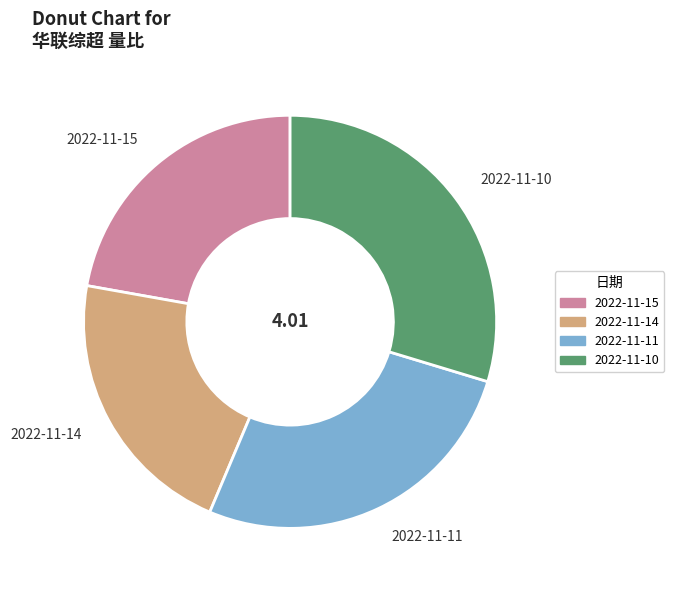

Is it true that 2022-11-15 is 22% of the pie?

True